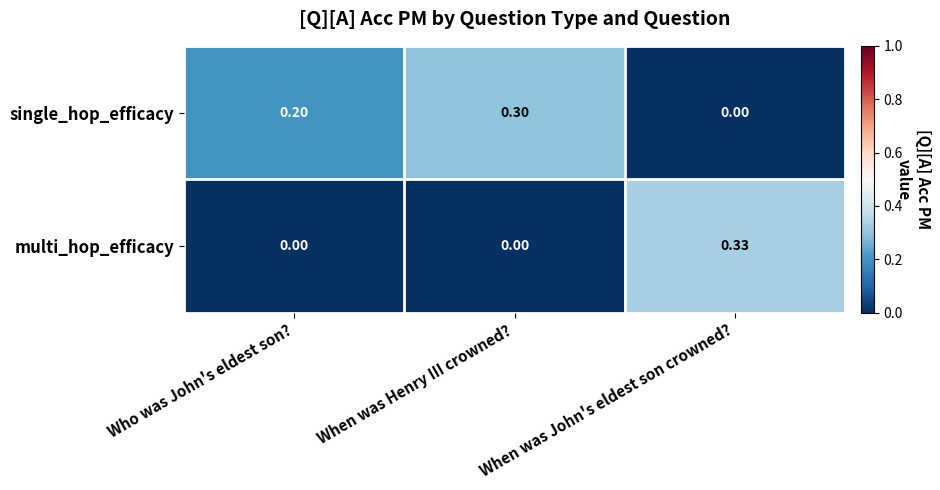

List the series in order of their overall mean, lowest first.

multi_hop_efficacy, single_hop_efficacy